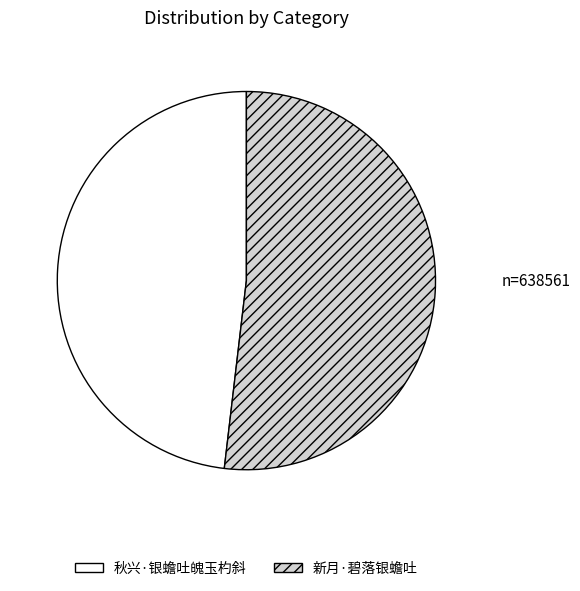

Which has a higher value, 秋兴·银蟾吐魄玉杓斜 or 新月·碧落银蟾吐?

新月·碧落银蟾吐